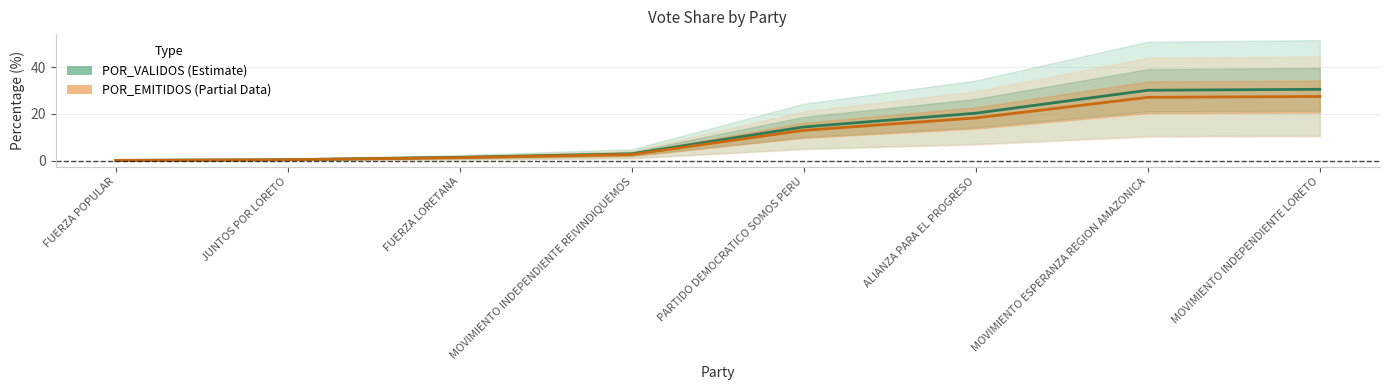

At which category is the sum across all series the highest?

MOVIMIENTO INDEPENDIENTE LORETO